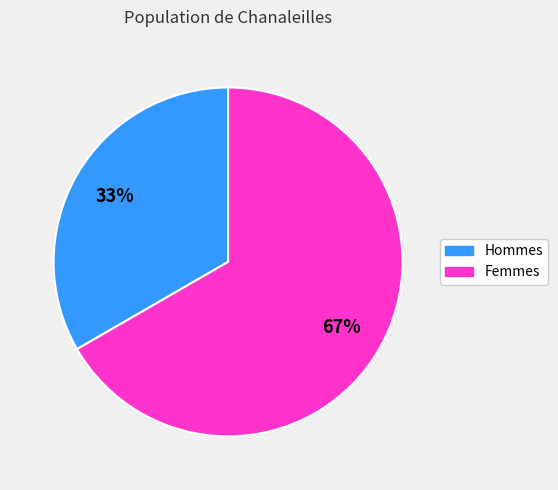

Is there any slice that represents more than half of the pie?

Yes